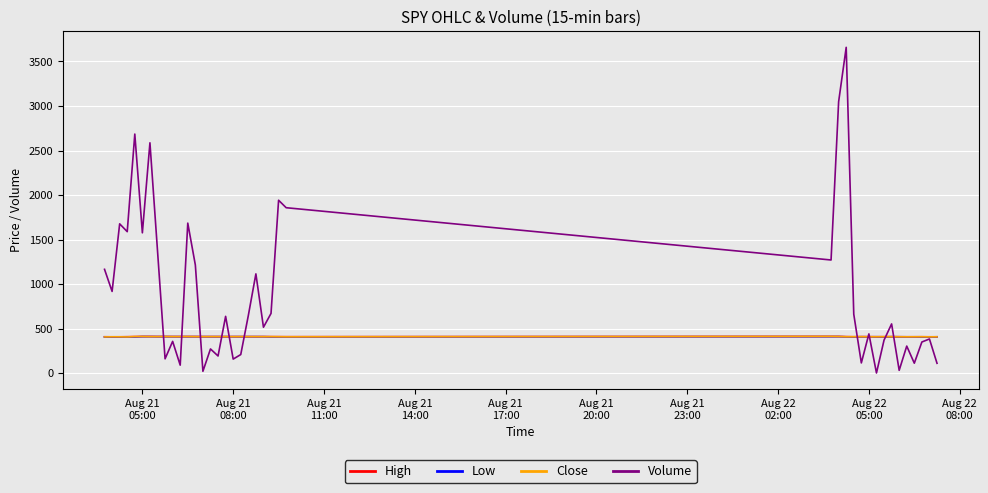

Which series has the widest spread of values?

Volume